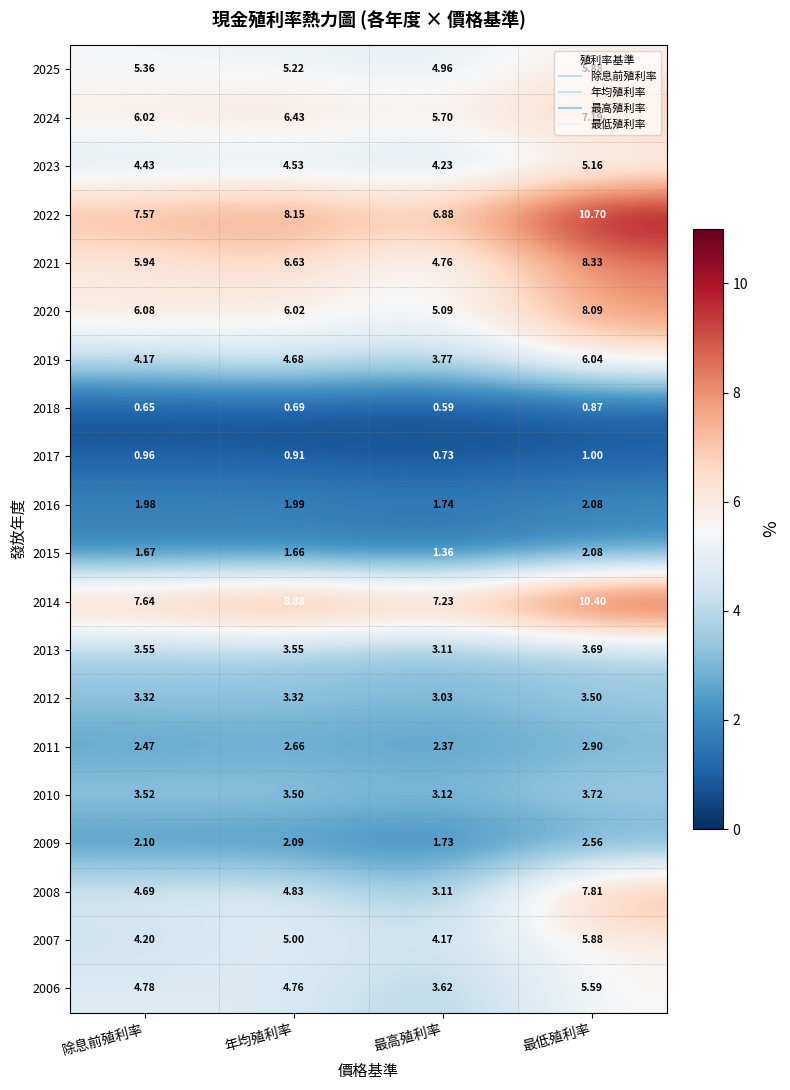

At which category is the sum across all series the highest?

最低殖利率